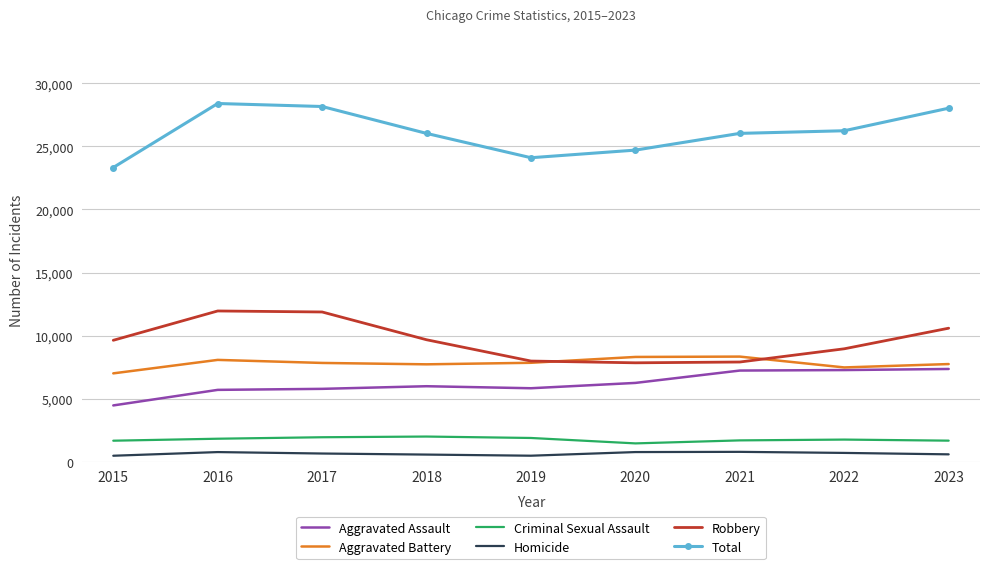

Between 2015 and 2017, which series saw the biggest shift?

Total